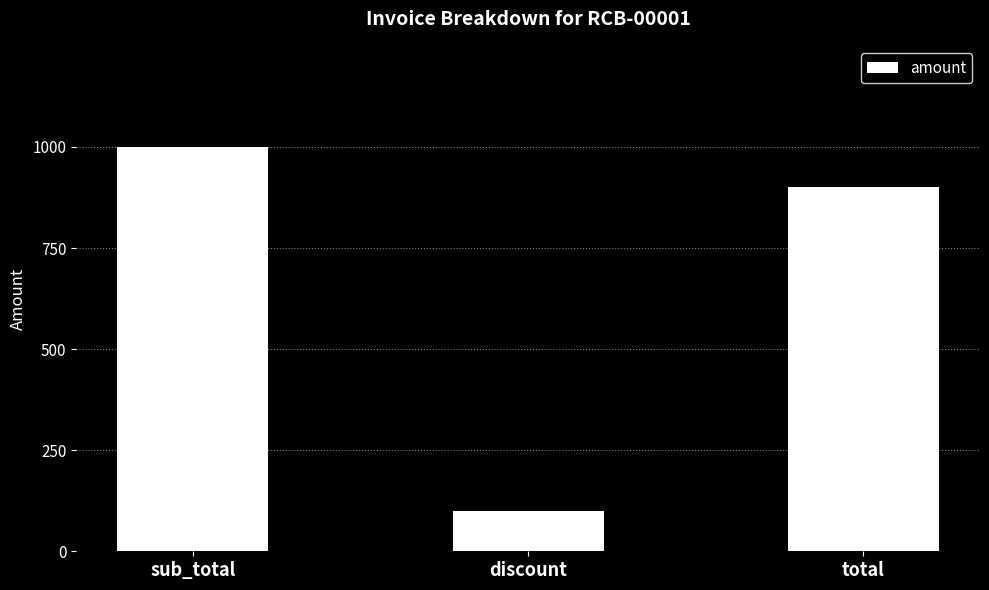

What is the ratio of the value at total to the value at discount?

9.0